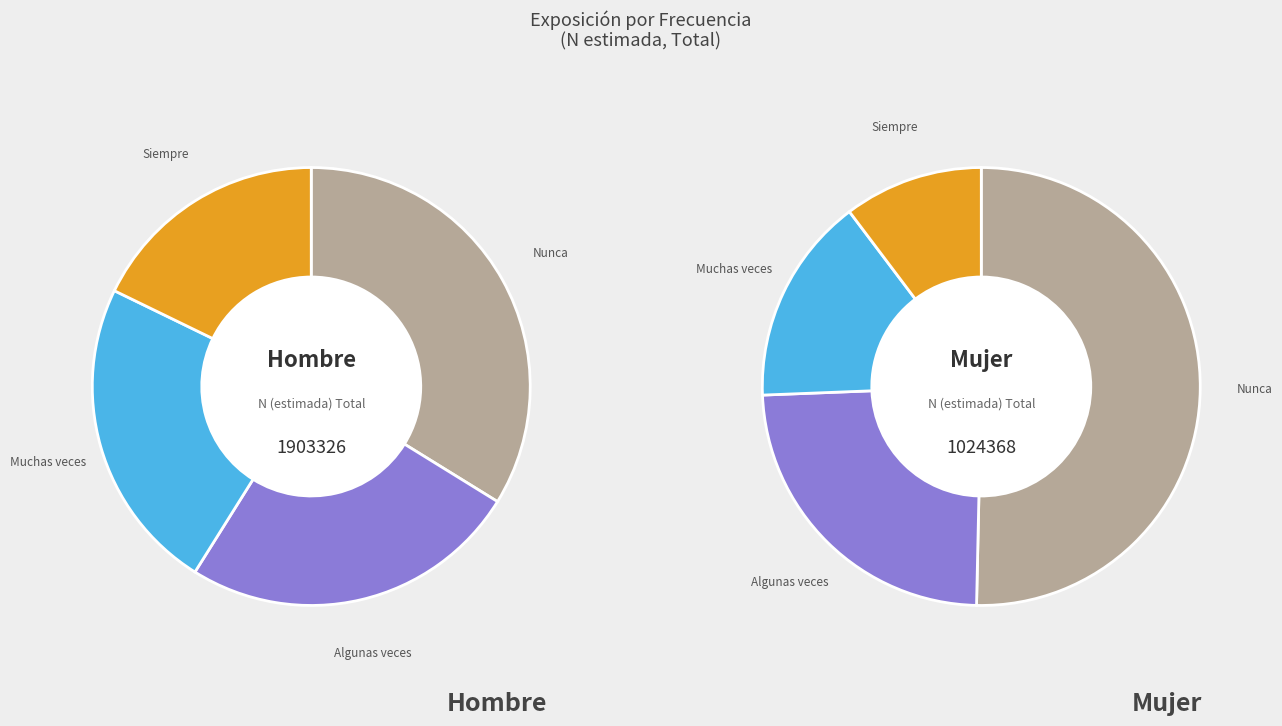

The 2 slice represents 23% of the pie. True or false?

True